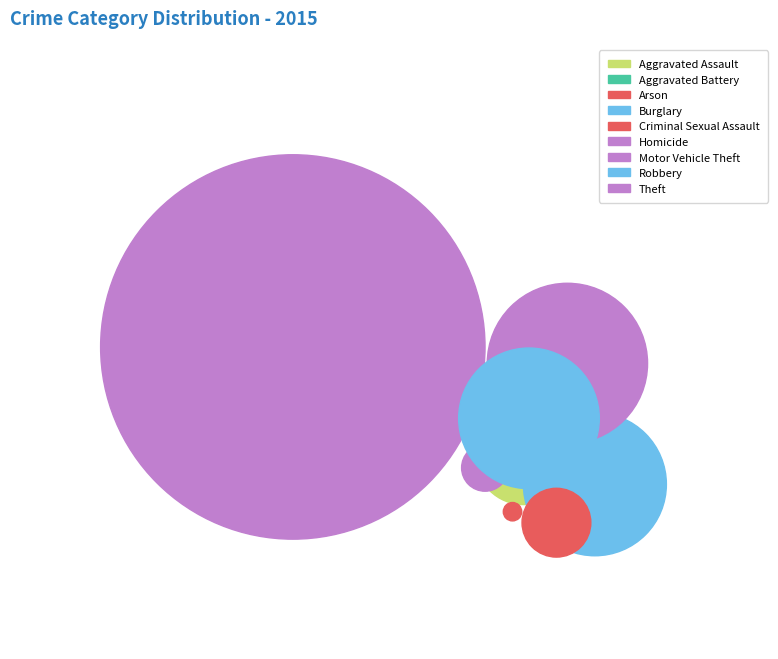

To the nearest percent, what is the combined percentage of Arson and Aggravated Assault?

4%